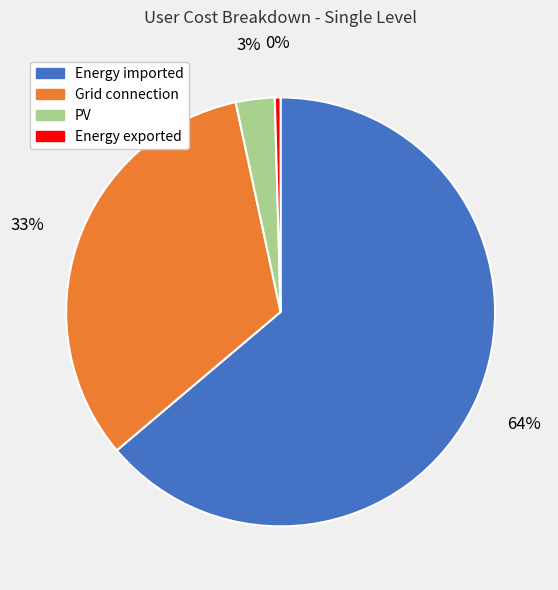

Rank the categories by value from highest to lowest.

Energy imported, Grid connection, PV, Energy exported